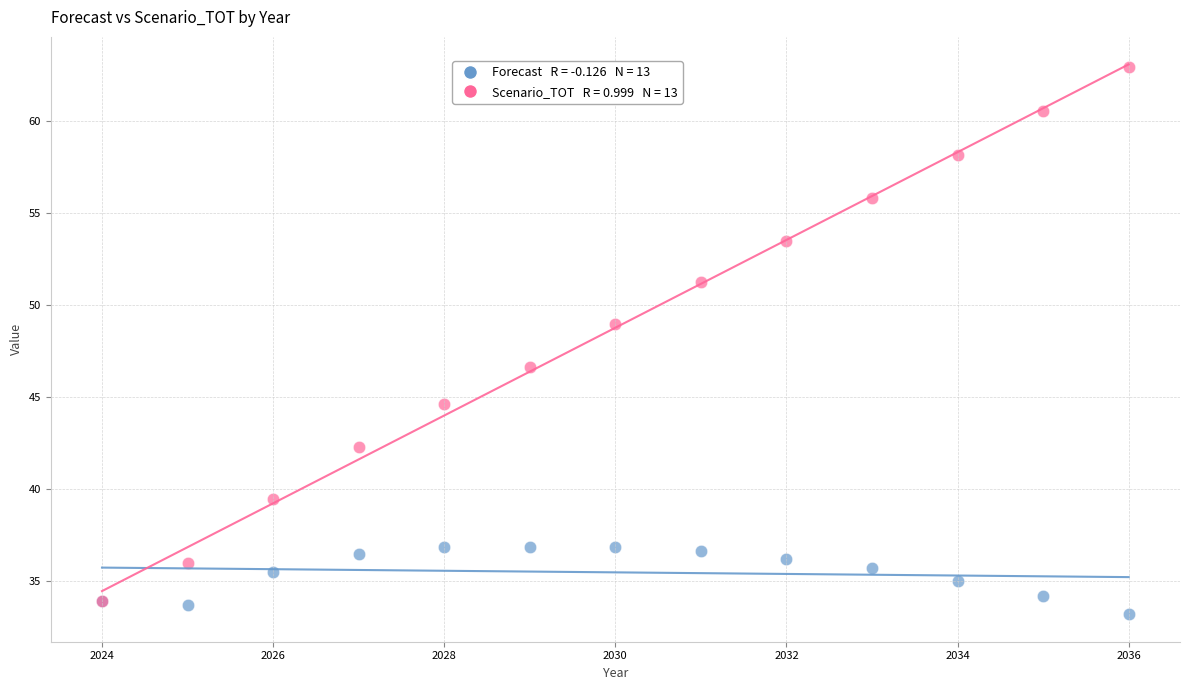

Across all series, what Y value is closest to 48?

49.0